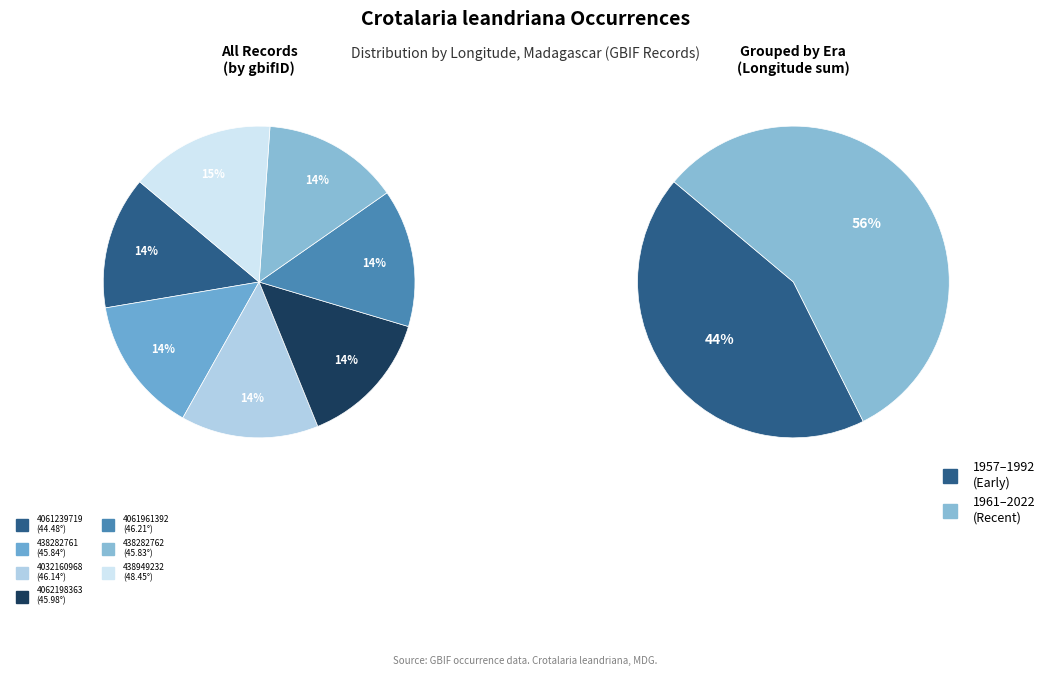

Do 438282762 and 4032160968 together represent more than half of the pie?

No